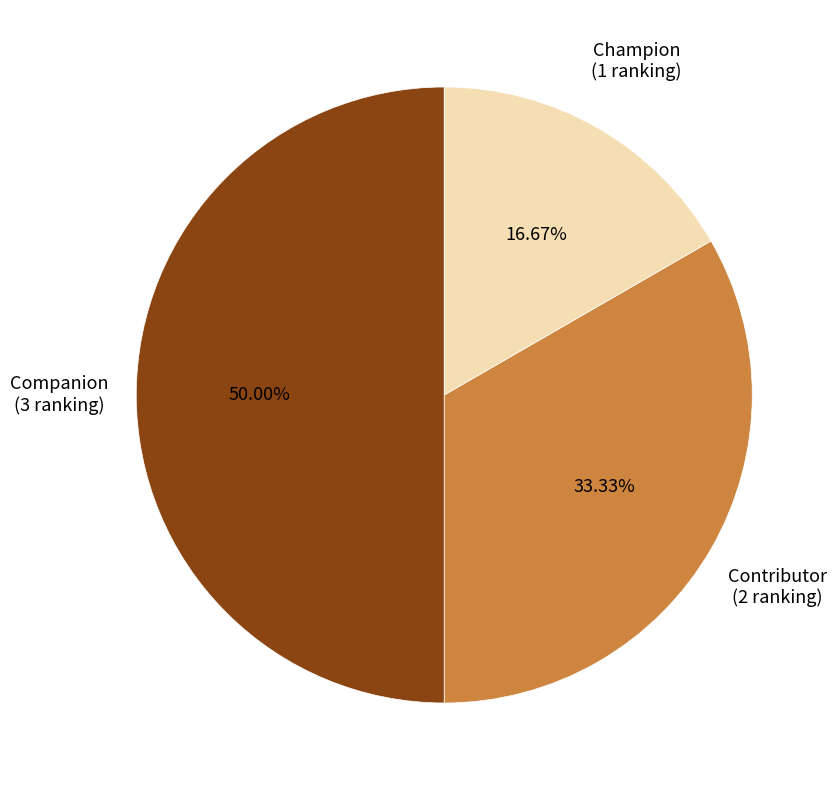

Count the number of slices in the pie.

3